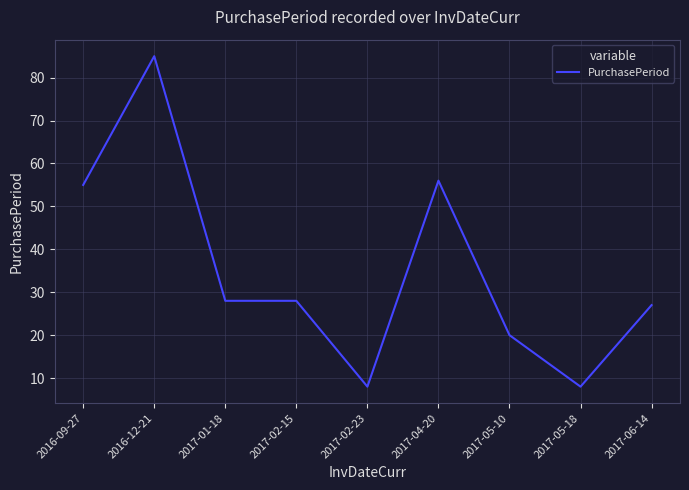

Reading right to left, extract all data points from this chart.

27	8	20	56	8	28	28	85	55